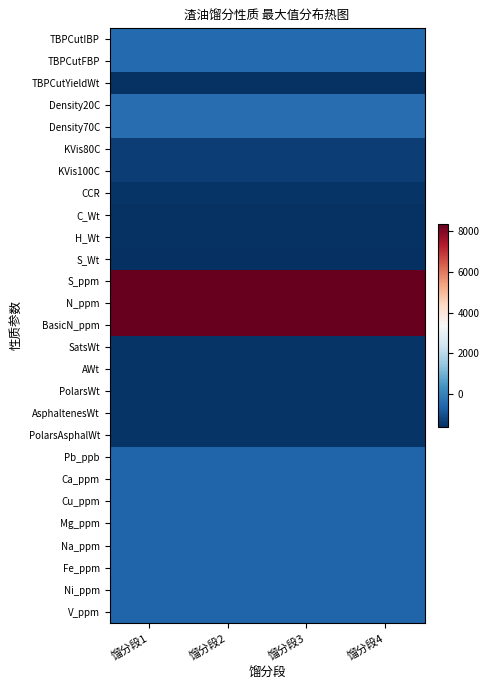

What is the greatest value displayed?

8372.2